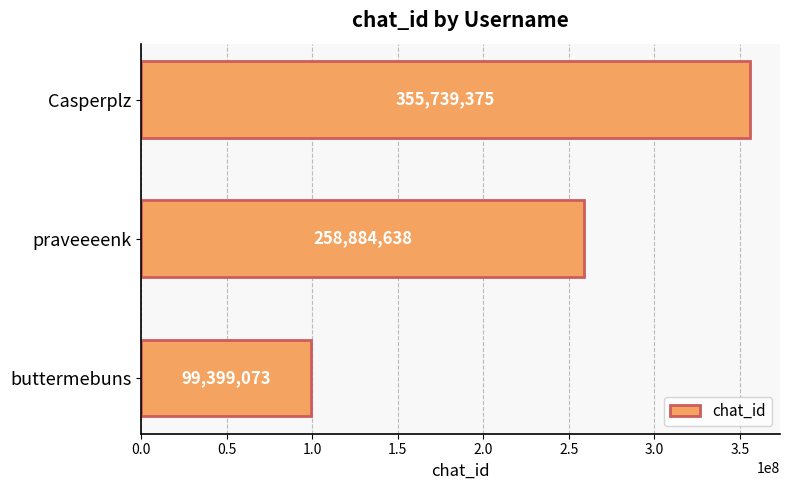

What is the label of the 1st bar from the top?

Casperplz